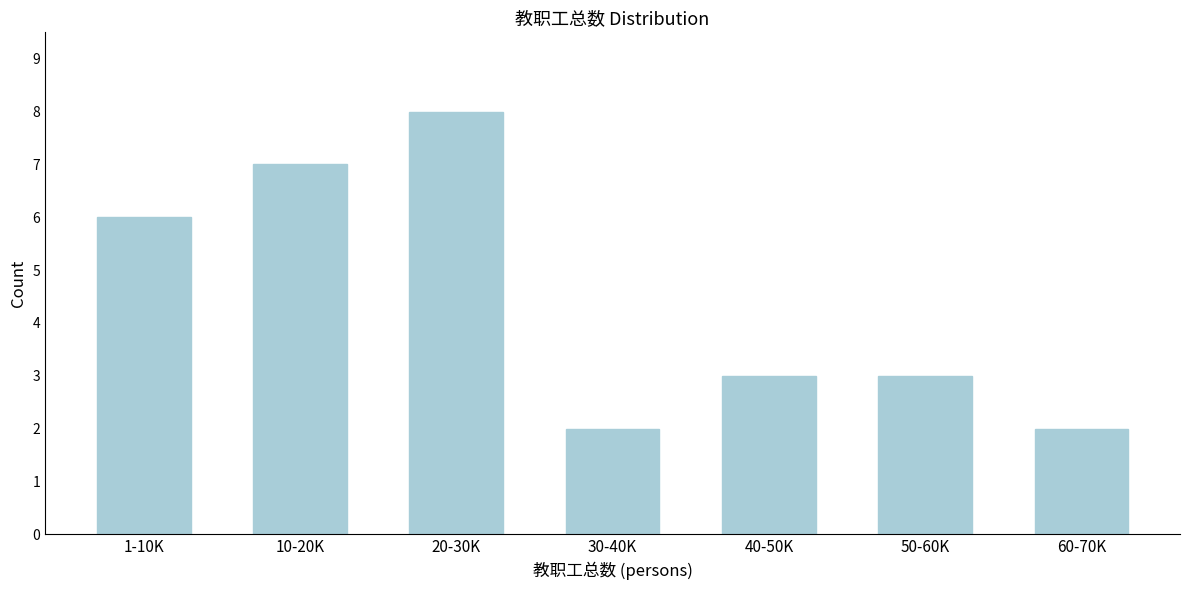

Reading left to right, list all the values displayed in this chart.

1-10K=6	10-20K=7	20-30K=8	30-40K=2	40-50K=3	50-60K=3	60-70K=2